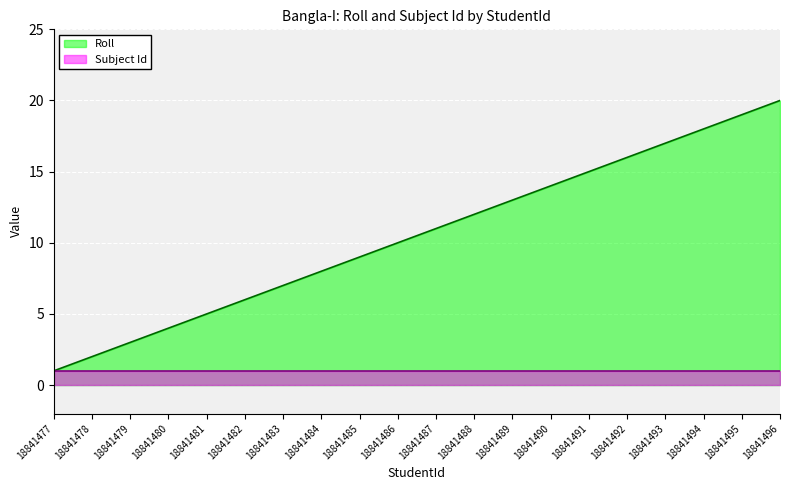

What is the ratio of the value at 18841485 to the value at 18841490?

0.6